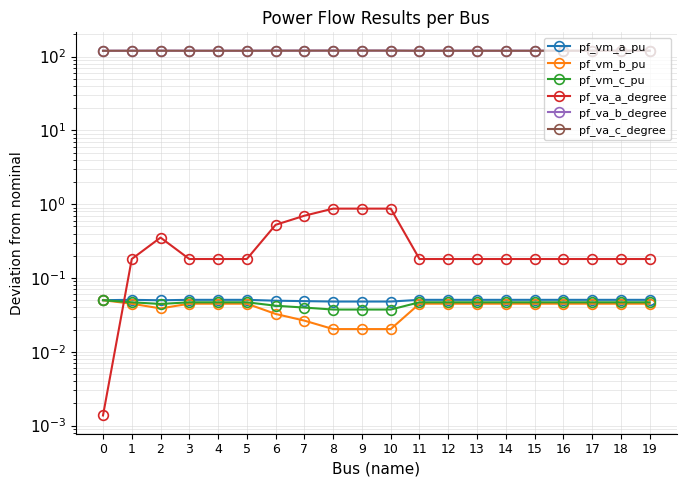

Reading left to right, extract all data points from this chart.

pf_vm_a_pu: 0.1	0.1	0.0	0.1	0.1	0.1	0.0	0.0	0.0	0.0	0.0	0.1	0.1	0.1	0.1	0.1	0.1	0.1	0.1	0.1
pf_vm_b_pu: 0.0	0.0	0.0	0.0	0.0	0.0	0.0	0.0	0.0	0.0	0.0	0.0	0.0	0.0	0.0	0.0	0.0	0.0	0.0	0.0
pf_vm_c_pu: 0.0	0.0	0.0	0.0	0.0	0.0	0.0	0.0	0.0	0.0	0.0	0.0	0.0	0.0	0.0	0.0	0.0	0.0	0.0	0.0
pf_va_a_degree: 0.0	0.2	0.4	0.2	0.2	0.2	0.5	0.7	0.9	0.9	0.9	0.2	0.2	0.2	0.2	0.2	0.2	0.2	0.2	0.2
pf_va_b_degree: 120.0	120.2	120.3	120.2	120.2	120.2	120.5	120.6	120.7	120.7	120.7	120.2	120.2	120.2	120.2	120.2	120.2	120.2	120.2	120.2
pf_va_c_degree: 120.0	120.1	120.2	120.1	120.1	120.1	120.3	120.4	120.5	120.5	120.5	120.1	120.1	120.1	120.1	120.1	120.1	120.1	120.1	120.1